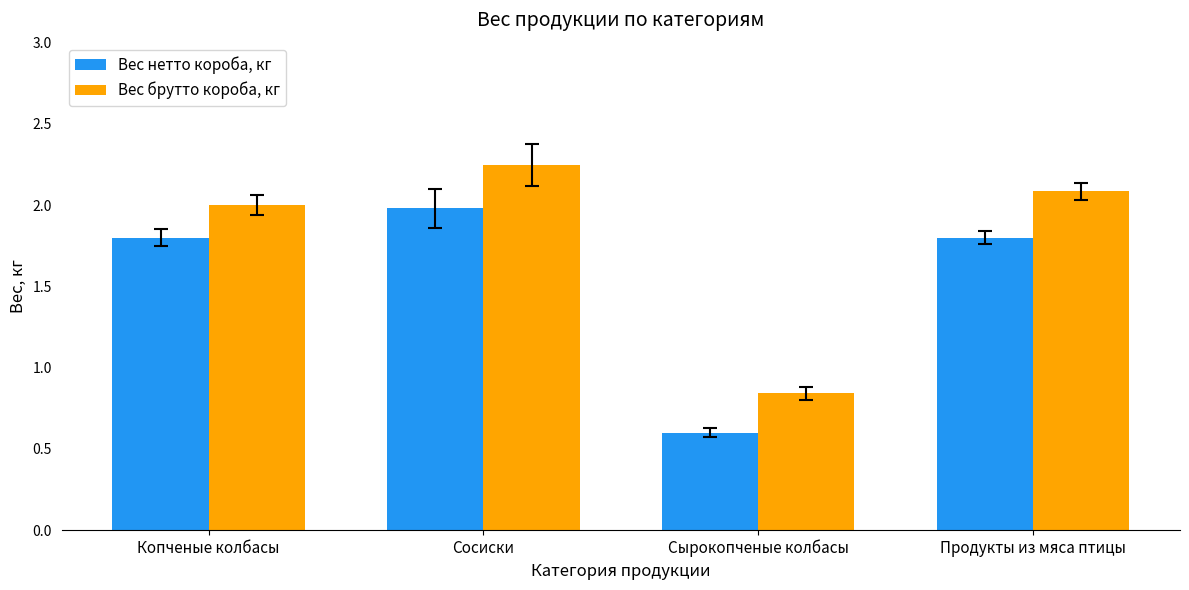

List the series in order of their peak value, highest first.

Вес брутто короба, кг, Вес нетто короба, кг